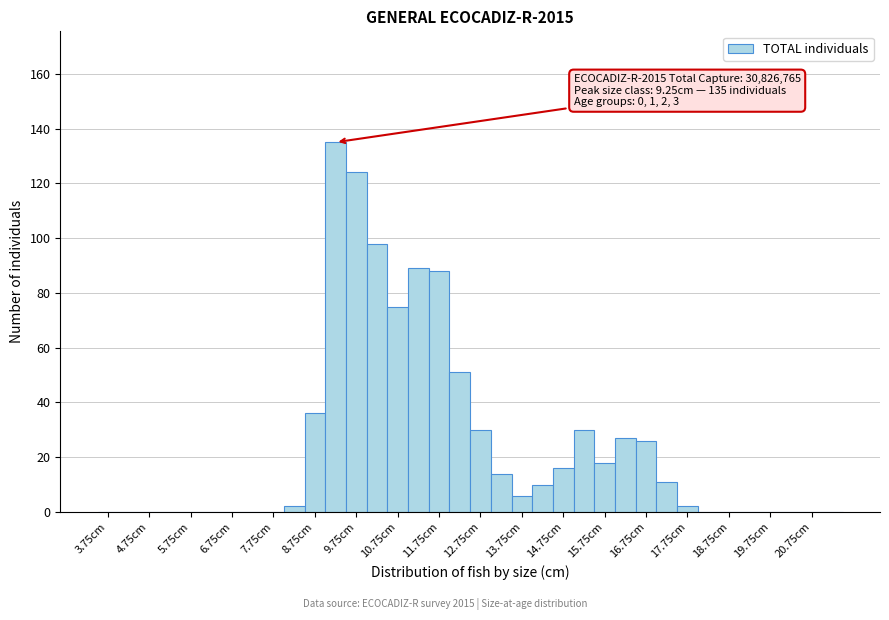

Which range on the x-axis has the tallest bar?

9.0 to 9.5